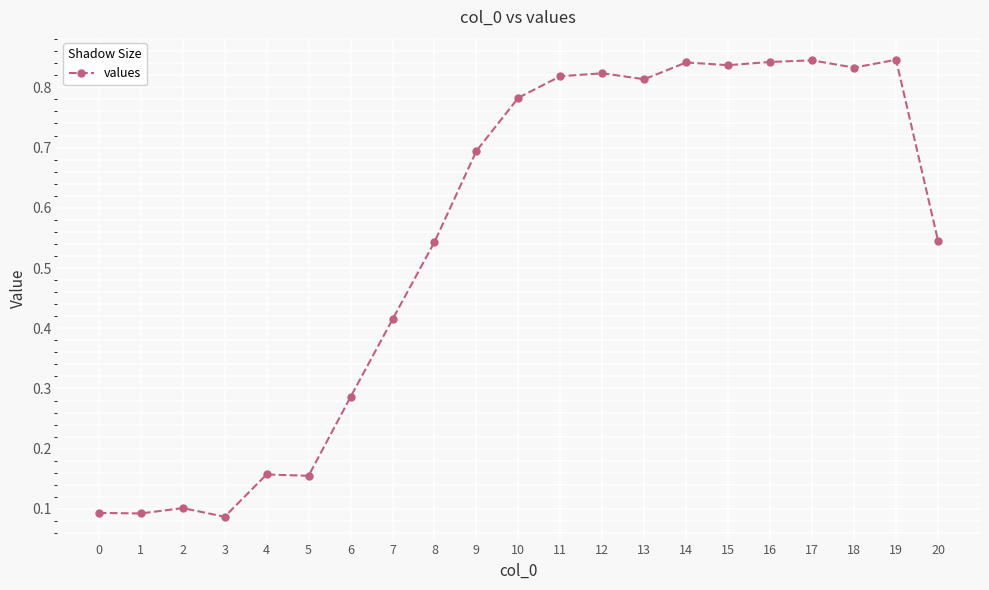

The value at 15 is 1.4. True or false?

False